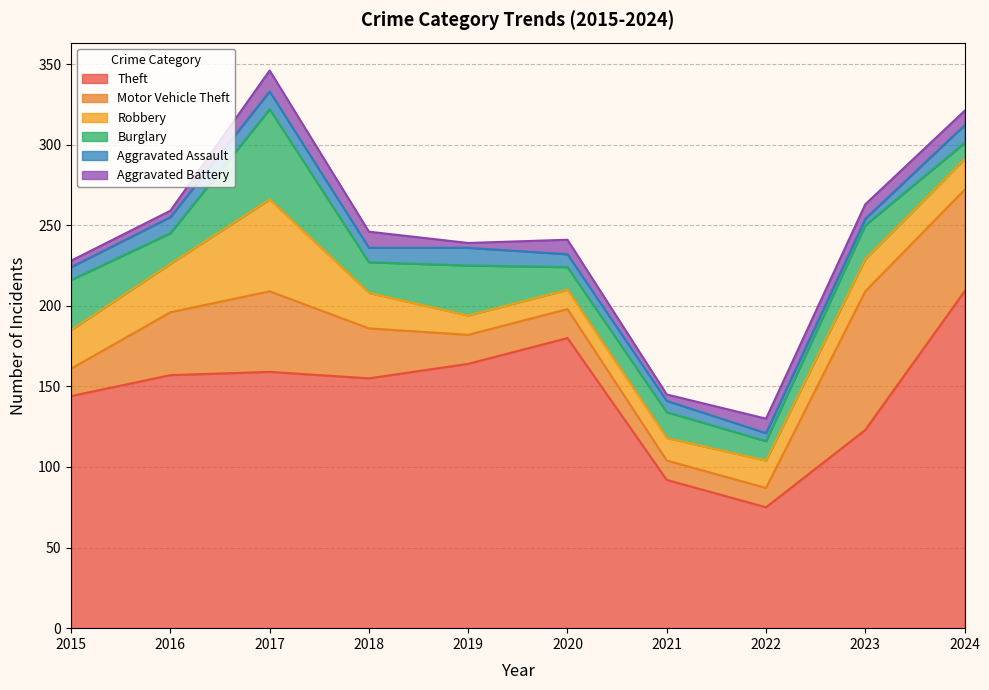

What is the sum of the Burglary values at 2017 and 2020?

70